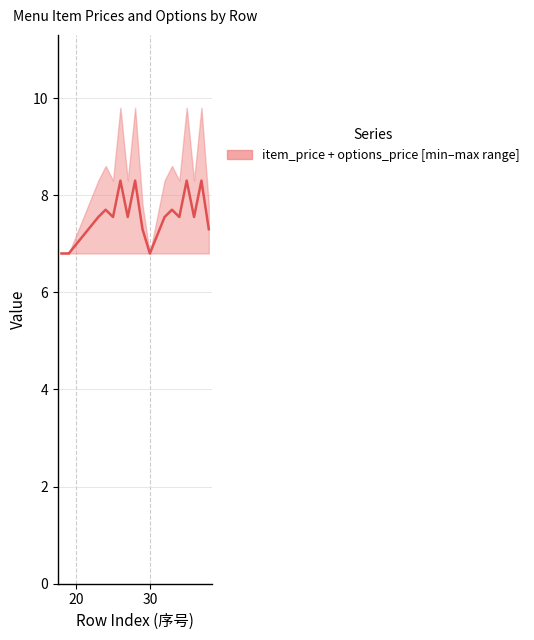

Count the number of categories in the chart.

17